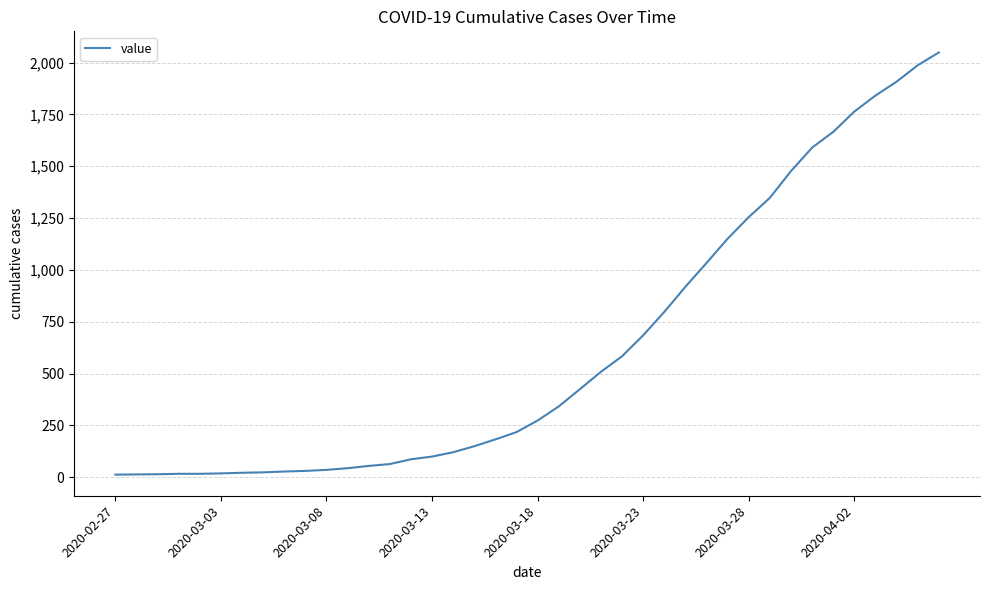

How many lines are shown in the chart?

1